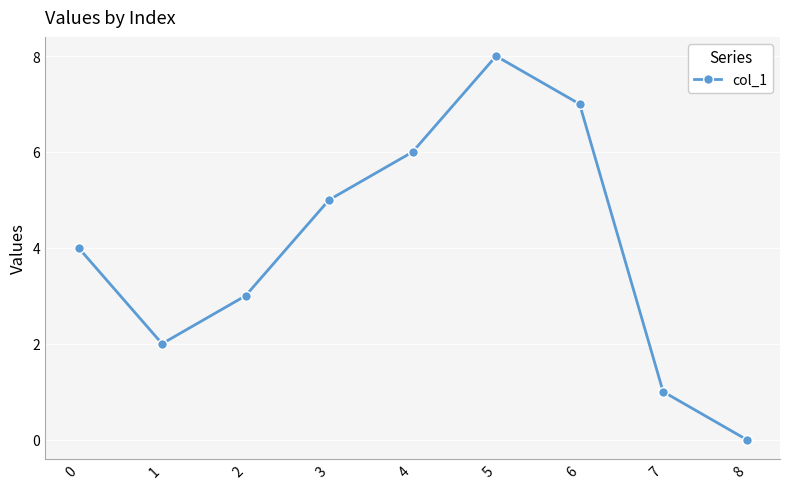

How many distinct data groups are displayed?

1